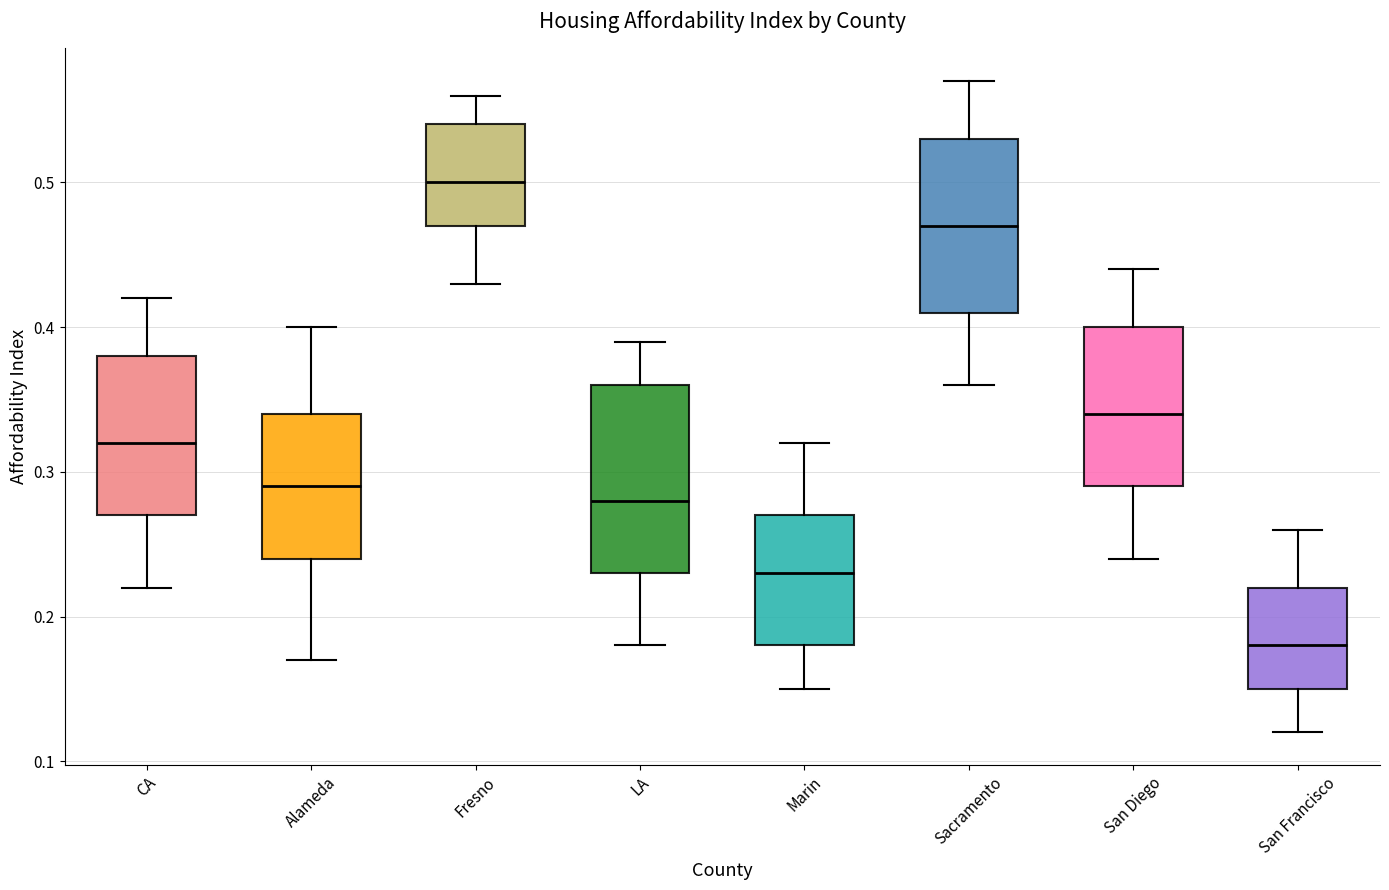

Reading left to right, read every box against the y-axis: the position of its median line, the range the box covers, and the ends of its whiskers. The values are not printed on the chart, so give them approximately, as read against the axis.

CA: median 0.32, box 0.27 to 0.38, whiskers 0.22 to 0.42
Alameda: median 0.29, box 0.24 to 0.34, whiskers 0.17 to 0.40
Fresno: median 0.50, box 0.47 to 0.54, whiskers 0.43 to 0.56
LA: median 0.28, box 0.23 to 0.36, whiskers 0.18 to 0.39
Marin: median 0.23, box 0.18 to 0.27, whiskers 0.15 to 0.32
Sacramento: median 0.47, box 0.41 to 0.53, whiskers 0.36 to 0.57
San Diego: median 0.34, box 0.29 to 0.40, whiskers 0.24 to 0.44
San Francisco: median 0.18, box 0.15 to 0.22, whiskers 0.12 to 0.26